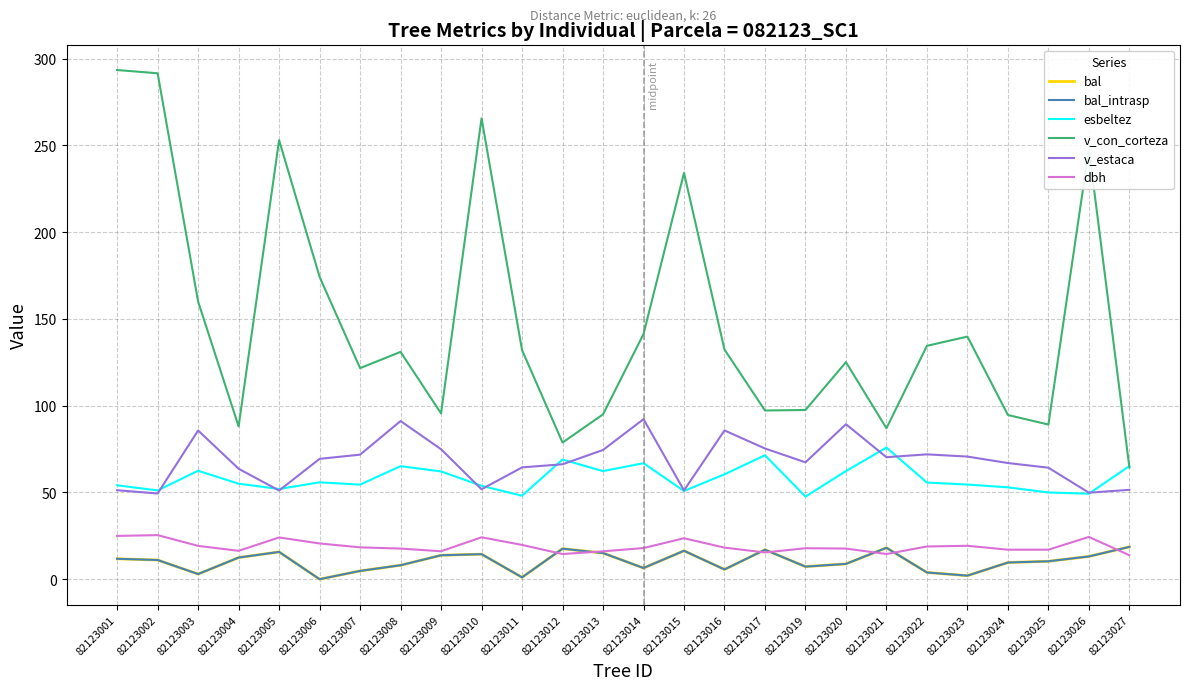

Does the chart display data point markers on the line(s)?

No